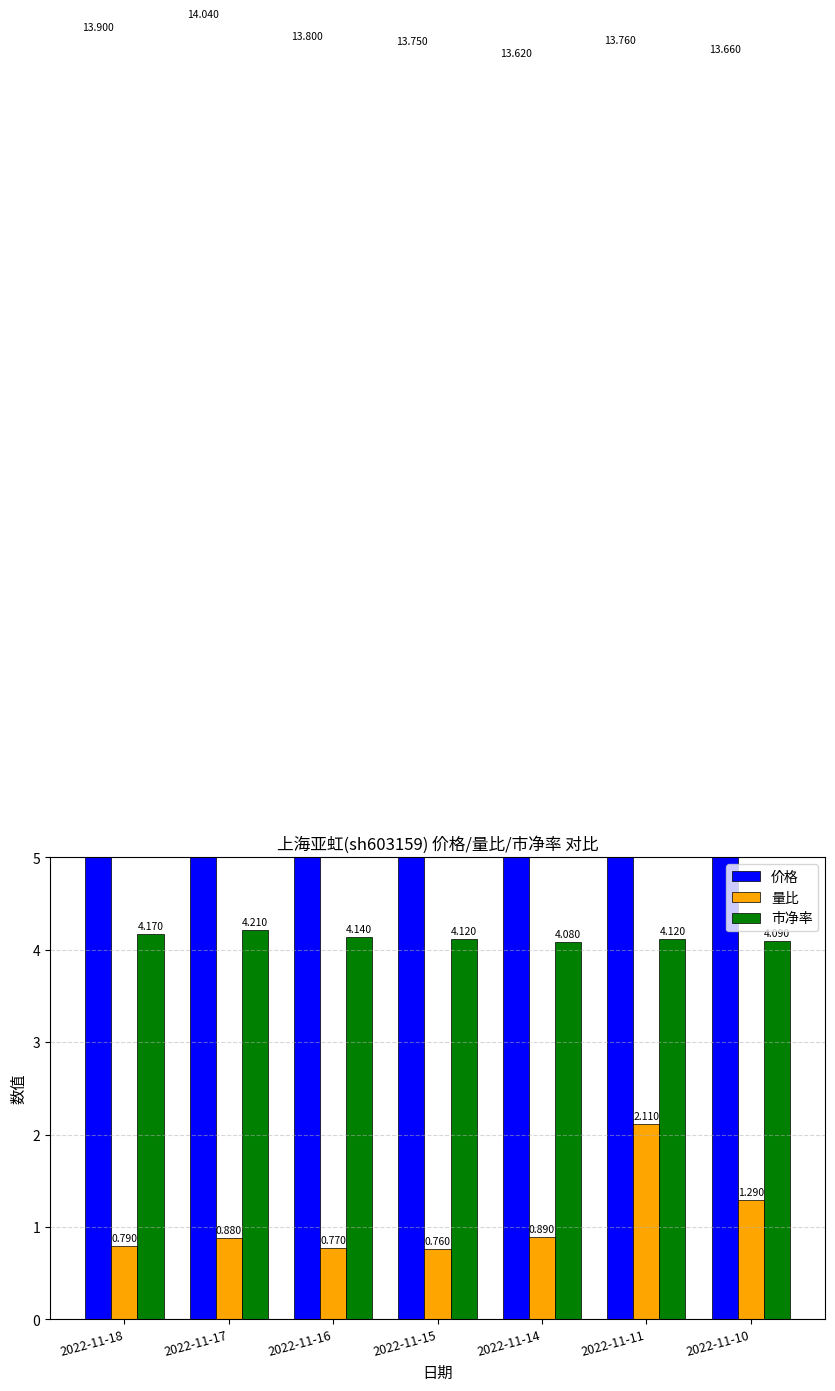

What are all the series names shown in the legend?

价格, 量比, 市净率